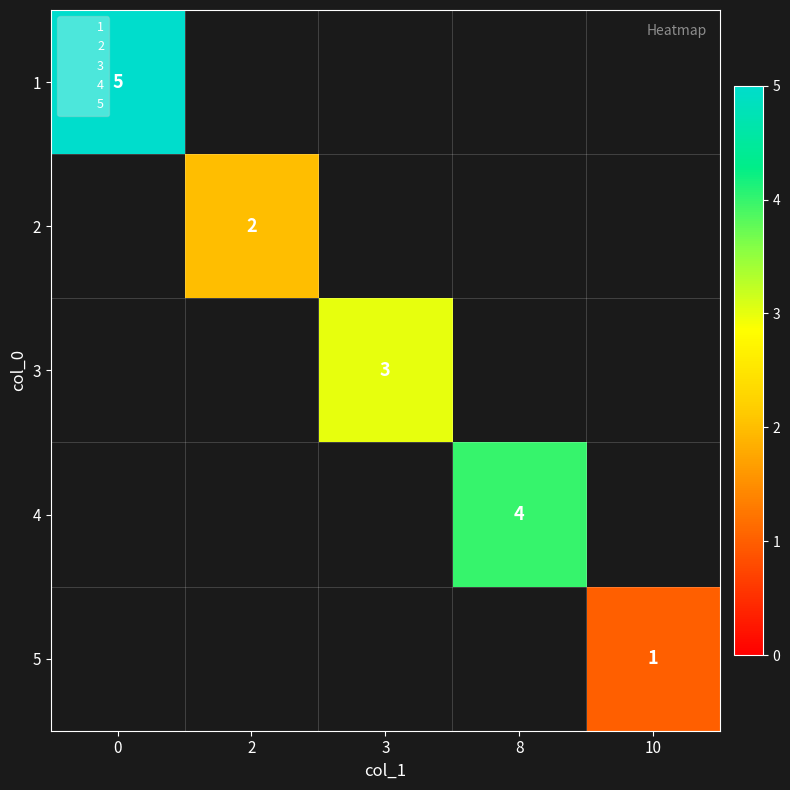

How many values in 4 are above zero?

1